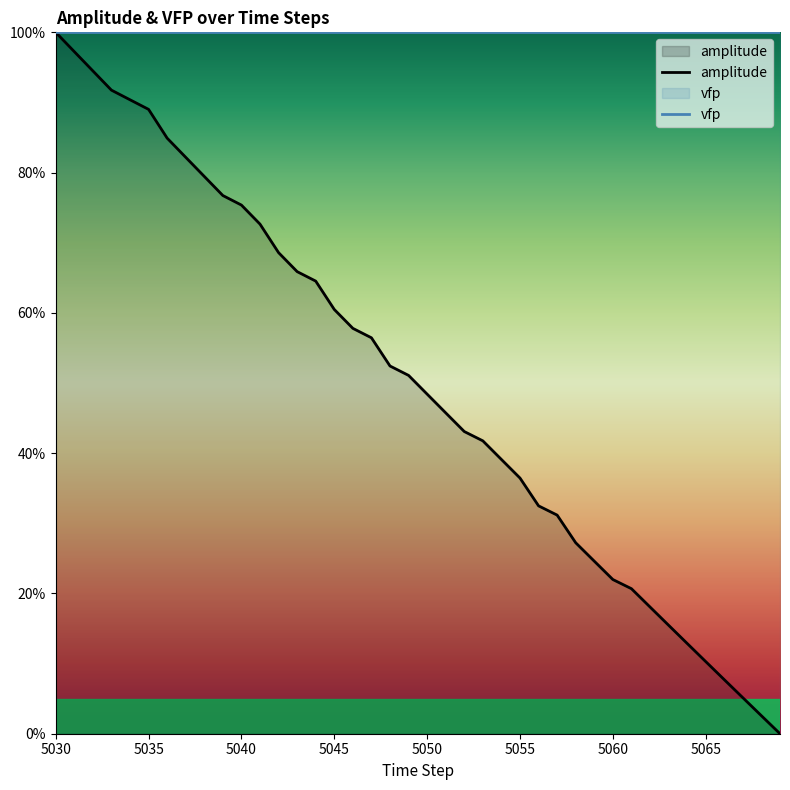

True or false: amplitude and vfp cross at least once.

False